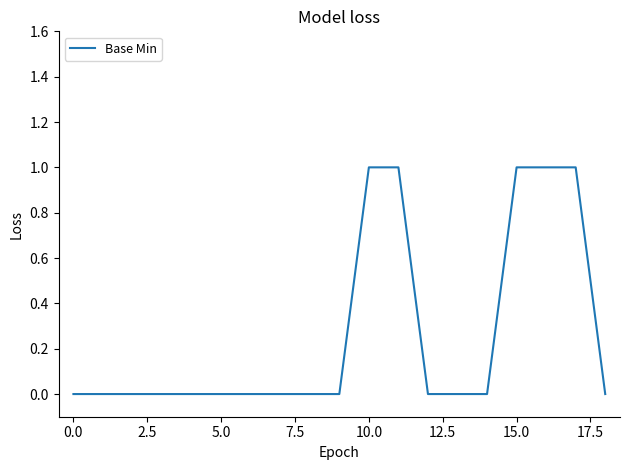

Count the values in the range 0 to 1.

19